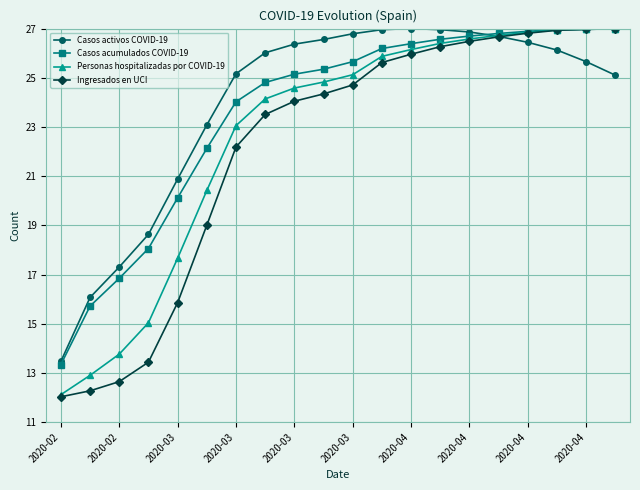

At how many categories does at least one series exceed 18?

17